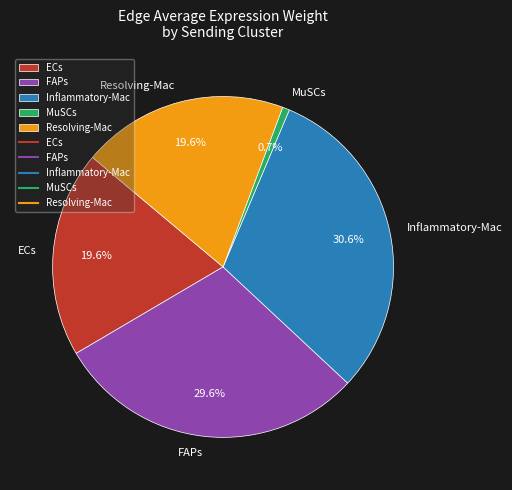

Which has a higher value, Inflammatory-Mac or Resolving-Mac?

Inflammatory-Mac